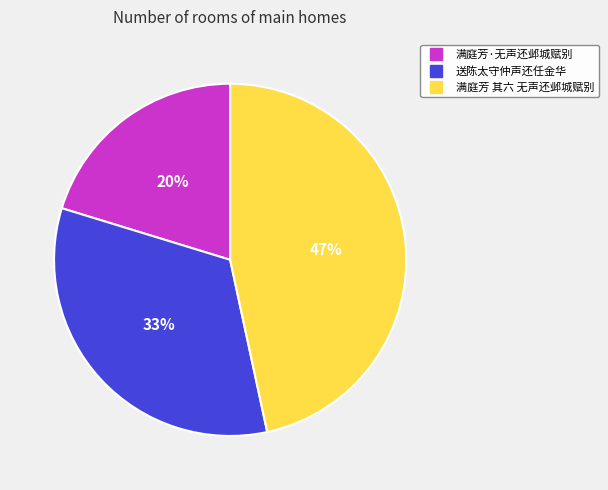

Is the sum of 满庭芳·无声还邺城赋别 and 满庭芳 其六 无声还邺城赋别 greater than half?

Yes